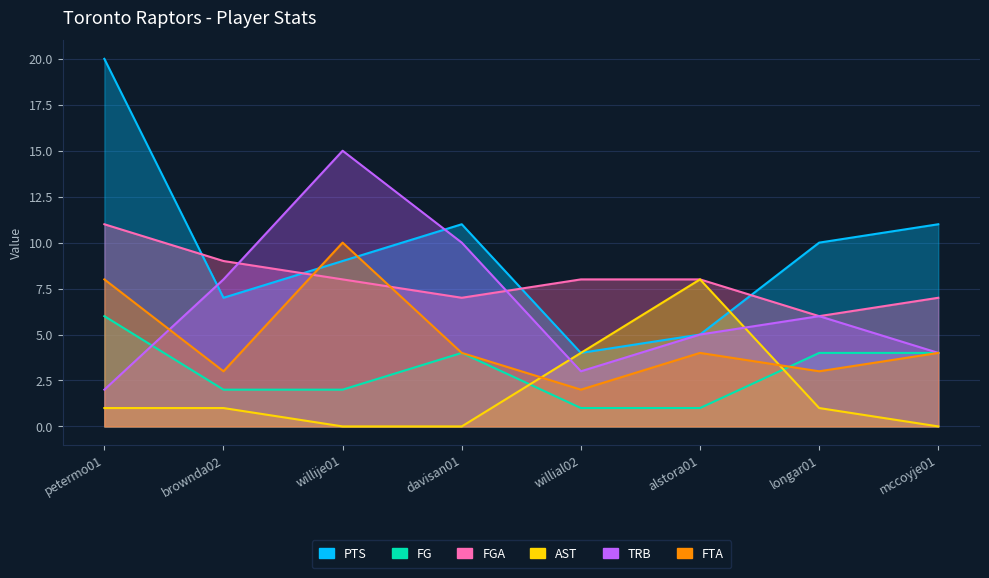

Where do PTS and TRB first cross each other?

petermo01 and brownda02